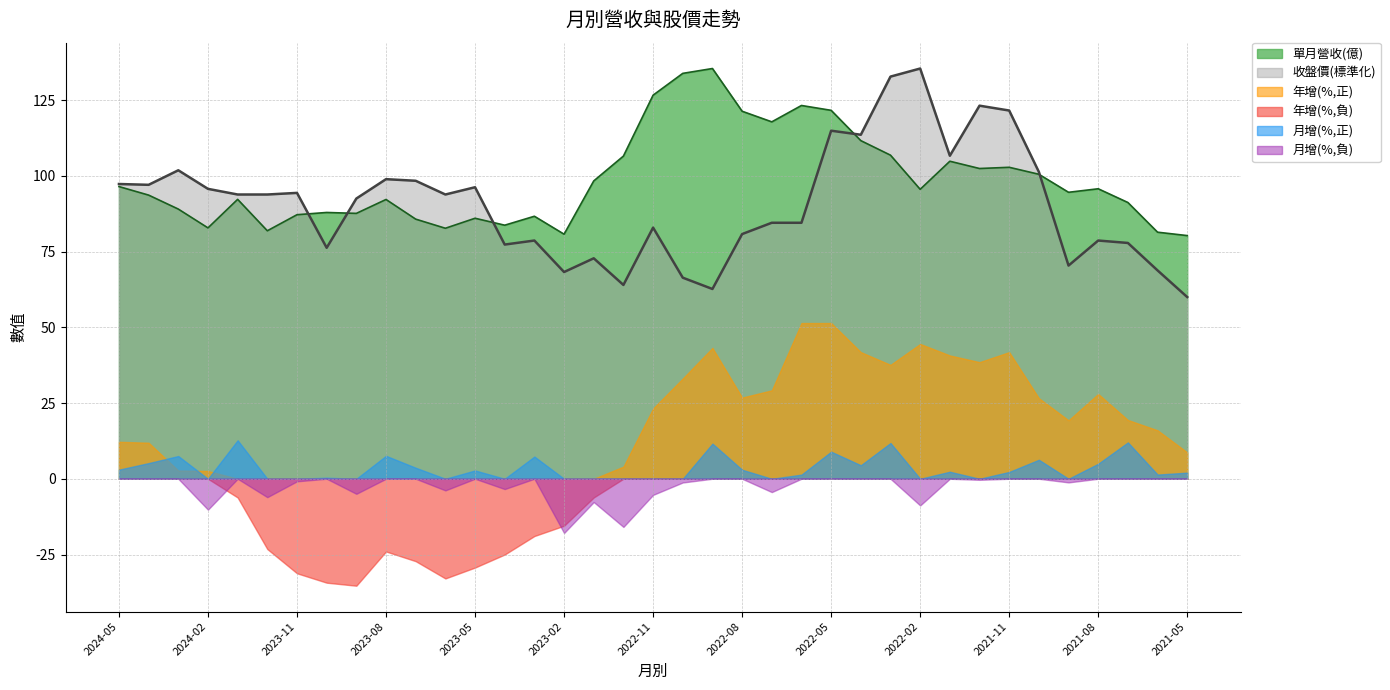

Reading left to right, transcribe all the data shown in this chart.

單月營收(億): 96.4	93.6	89.0	82.8	92.2	81.8	87.2	87.9	87.6	92.2	85.7	82.7	86.0	83.7	86.6	80.7	98.3	106.5	126.6	133.8	135.4	121.3	117.8	123.2	121.6	111.6	106.8	95.5	104.8	102.4	102.8	100.5	94.5	95.7	91.2	81.4	80.3
收盤價: 97.3	97.0	101.8	95.7	93.8	93.8	94.4	76.2	92.5	98.9	98.4	93.8	96.2	77.3	78.6	68.2	72.8	64.0	82.9	66.4	62.6	80.8	84.5	84.5	114.9	113.5	132.7	135.4	106.6	123.1	121.5	101.3	70.4	78.6	77.8	68.8	60.0